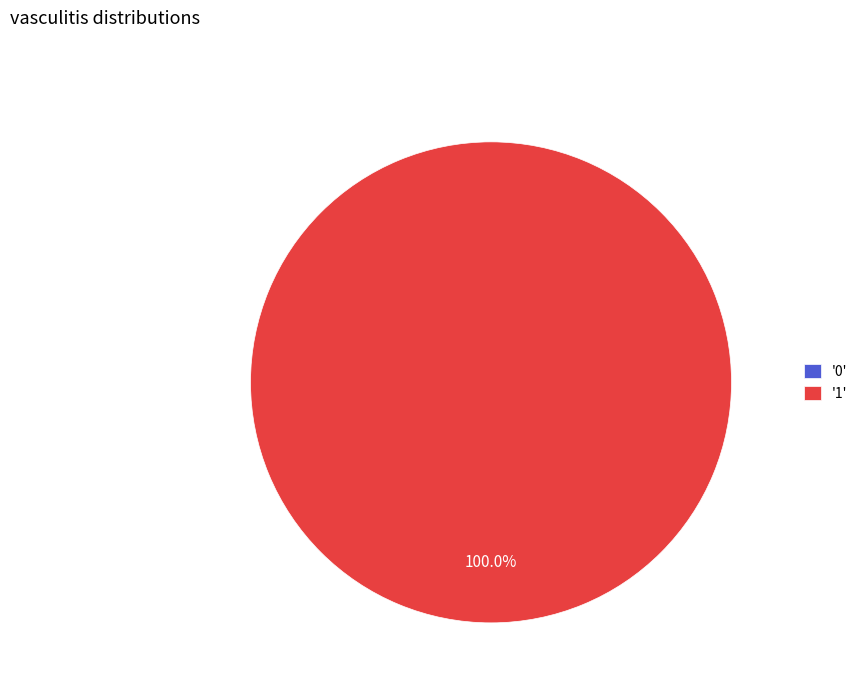

The 0 slice represents 6% of the pie. True or false?

False